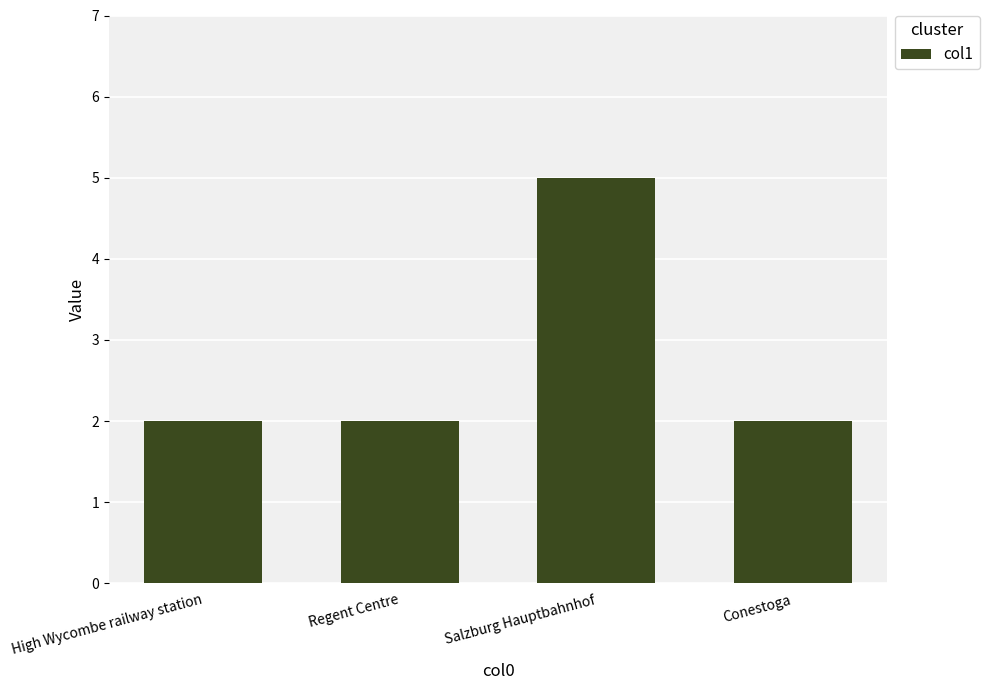

Reading left to right, extract all data points from this chart.

High Wycombe railway station=2	Regent Centre=2	Salzburg Hauptbahnhof=5	Conestoga=2